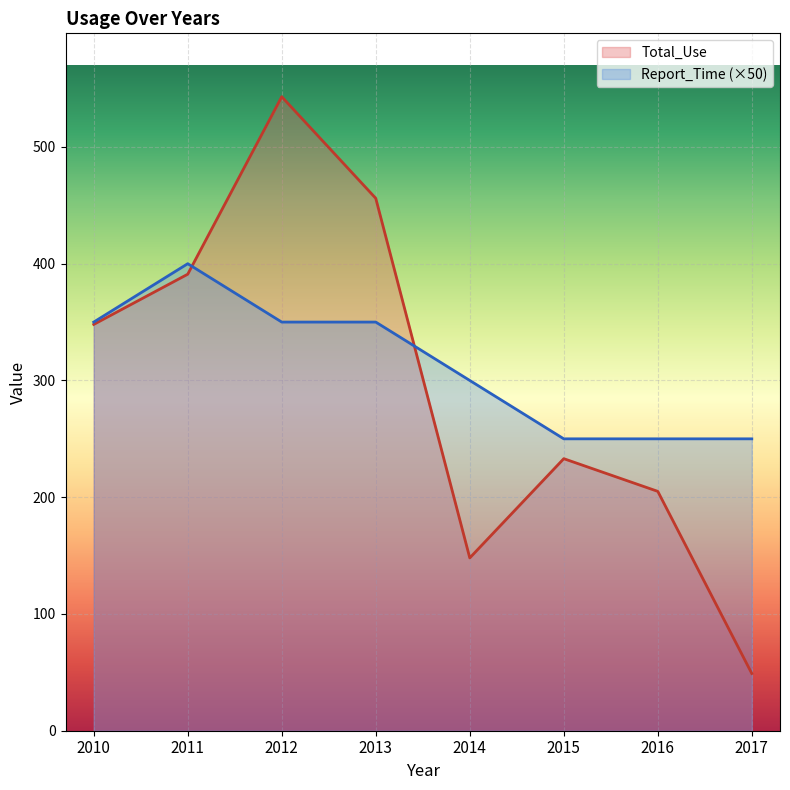

How many lines are shown in the chart?

2